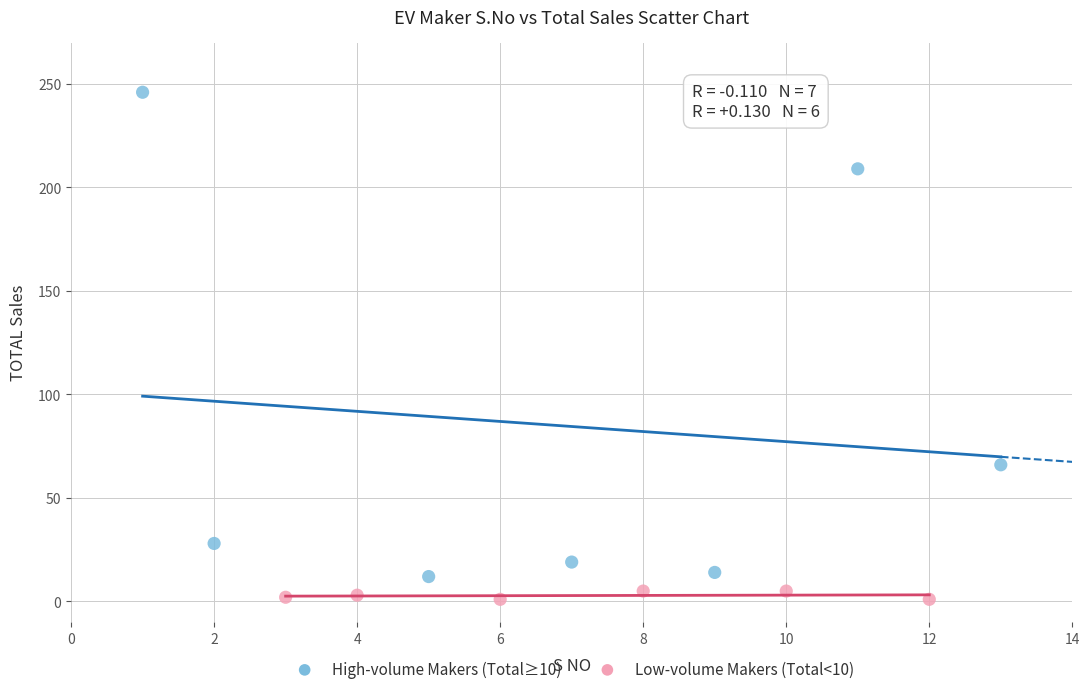

Which series contains the highest Y value?

High-volume Makers (Total≥10)